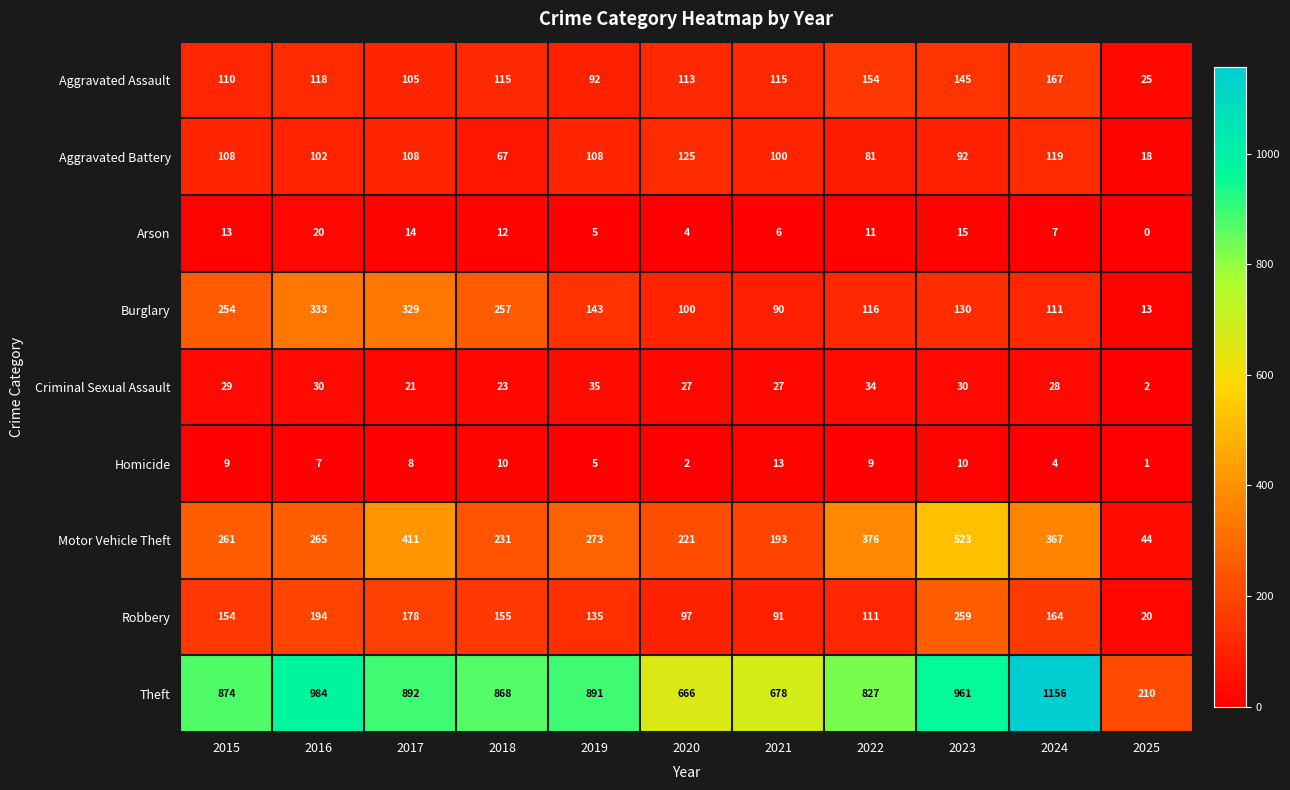

Between 2015 and 2021, which series saw the biggest shift?

Theft